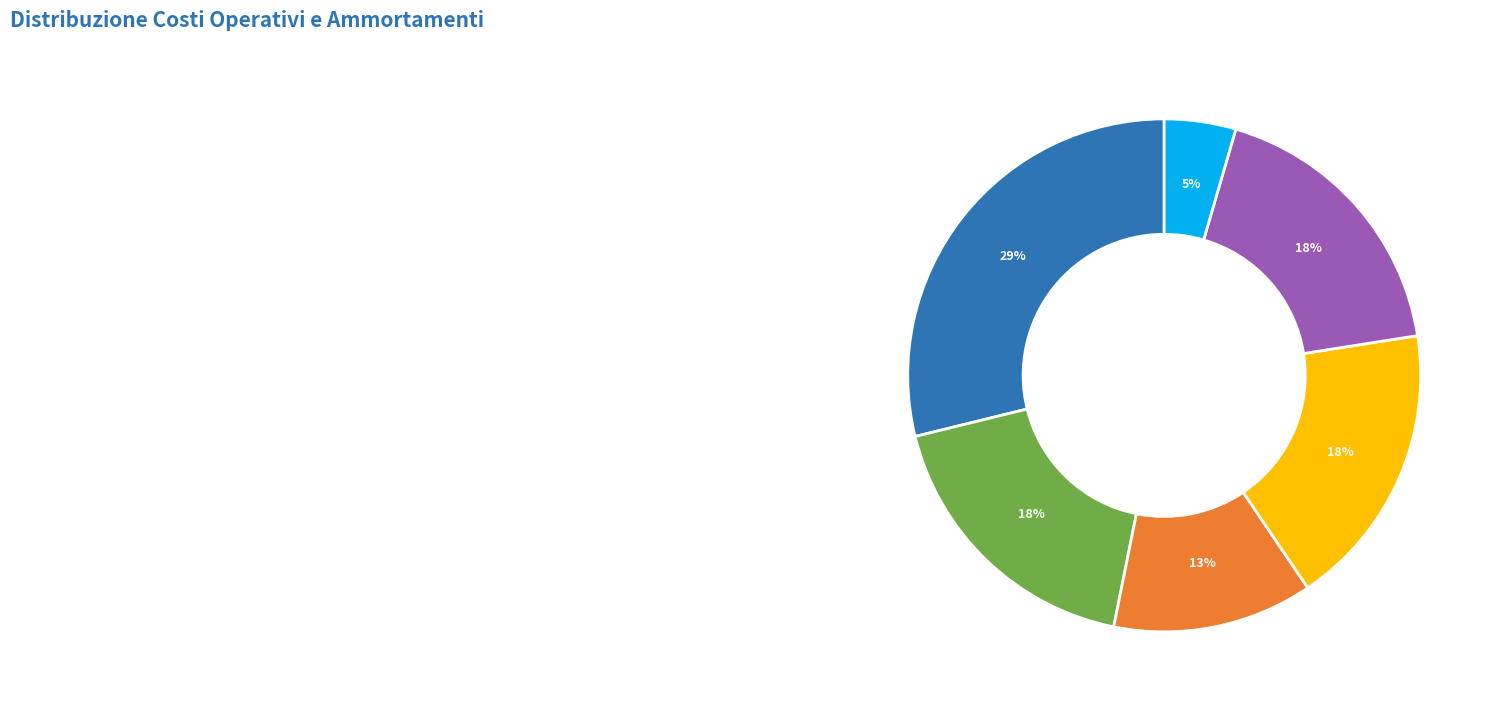

To the nearest percent, what is the difference between the largest and smallest slice percentages?

24%